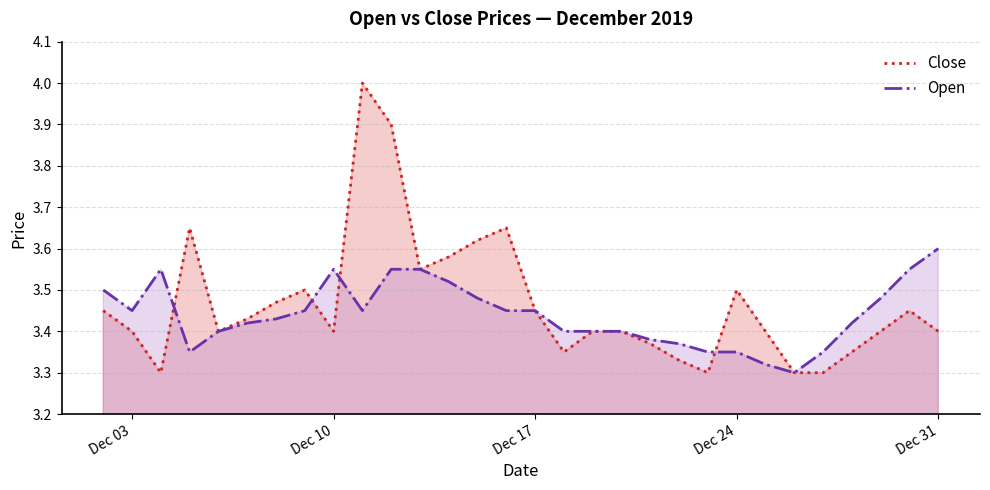

Rank the series by their maximum value, from highest to lowest.

Close, Open